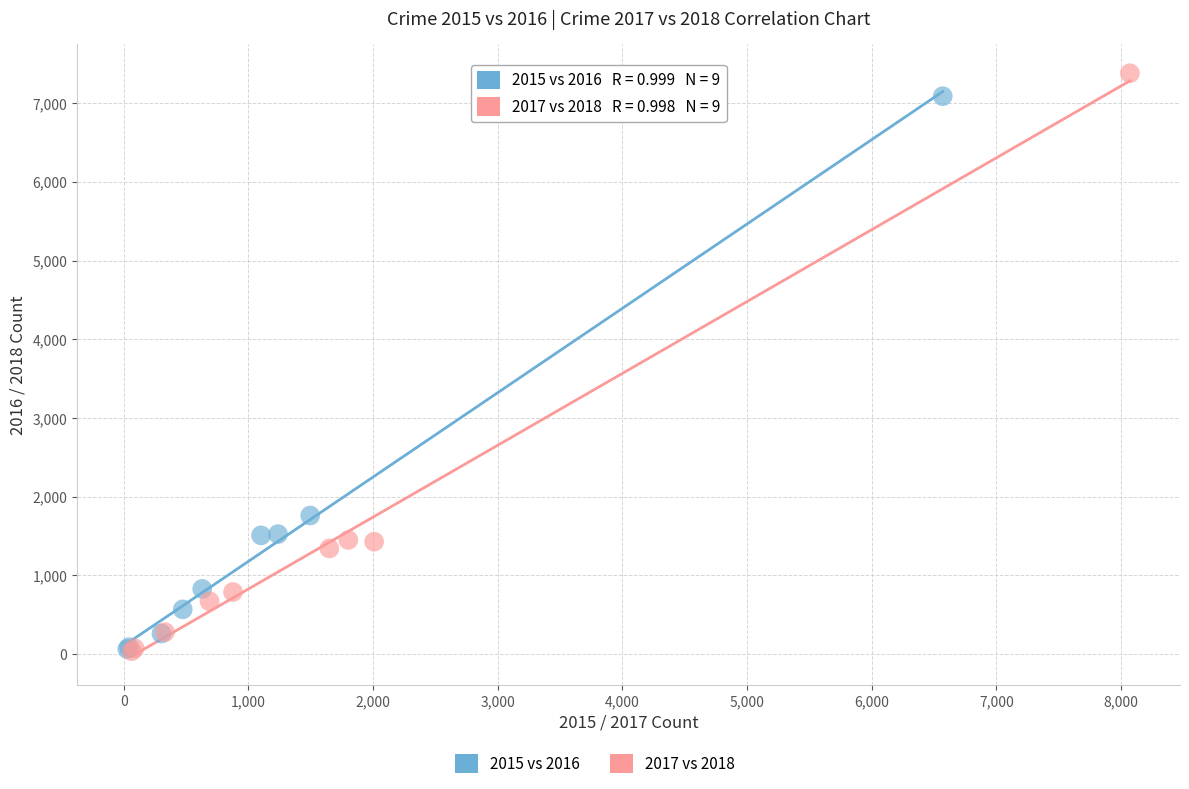

Which series has the widest spread of Y values?

2017 vs 2018